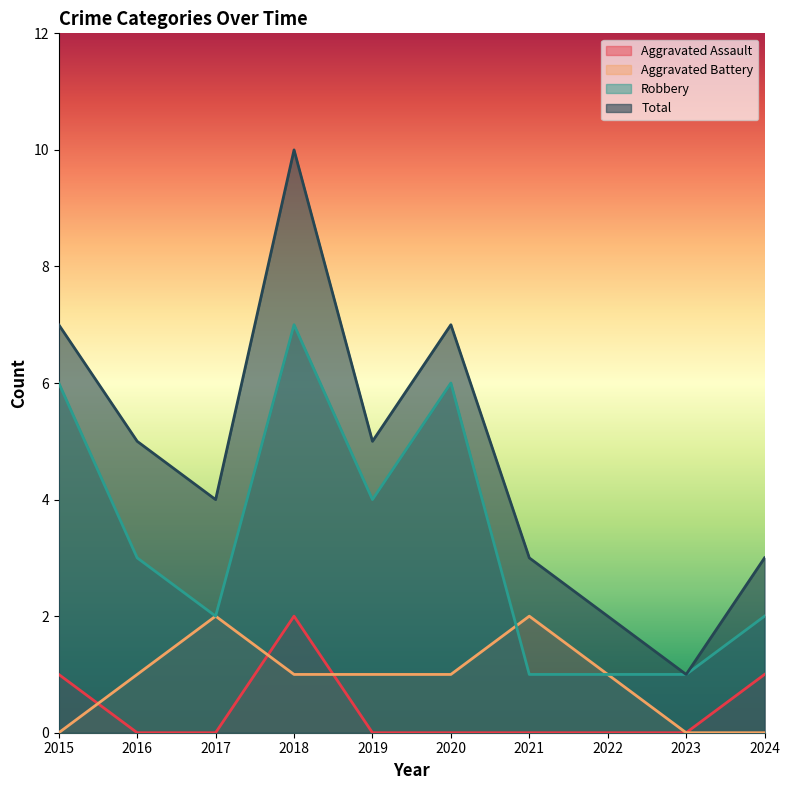

Where is the first local maximum for Aggravated Battery?

2017